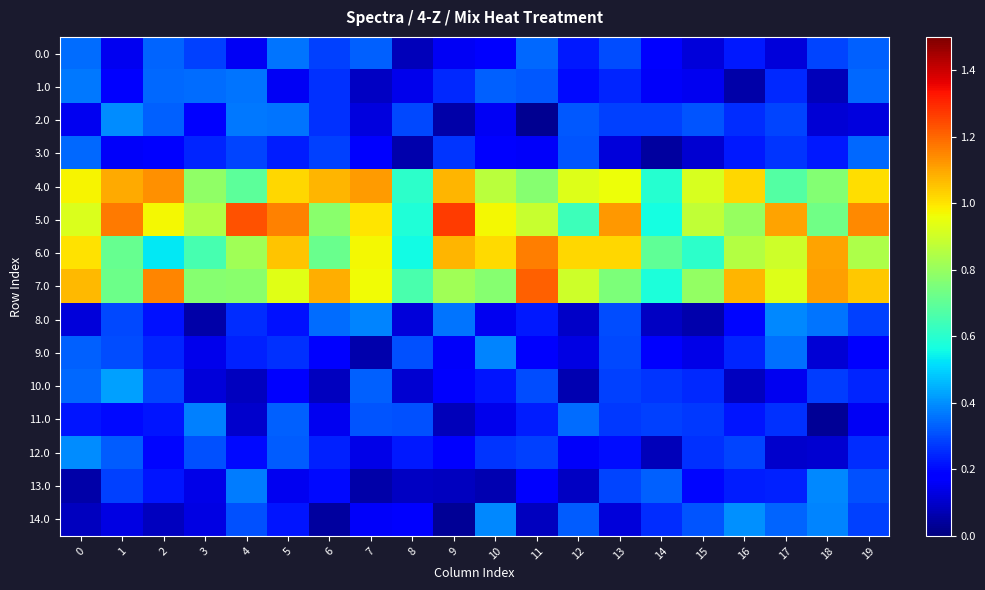

How many series are shown in this chart?

15